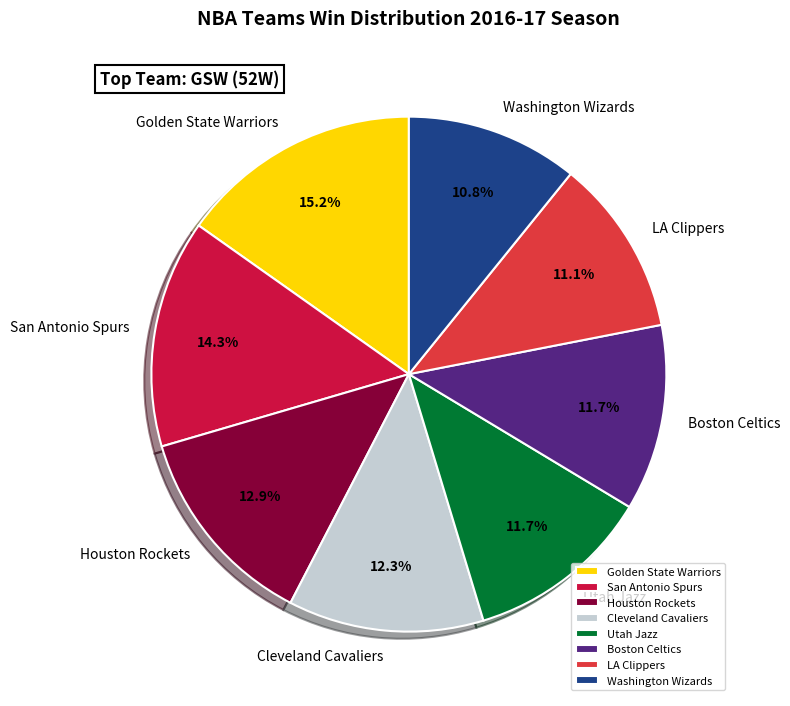

Which has a higher value, Boston Celtics or Golden State Warriors?

Golden State Warriors